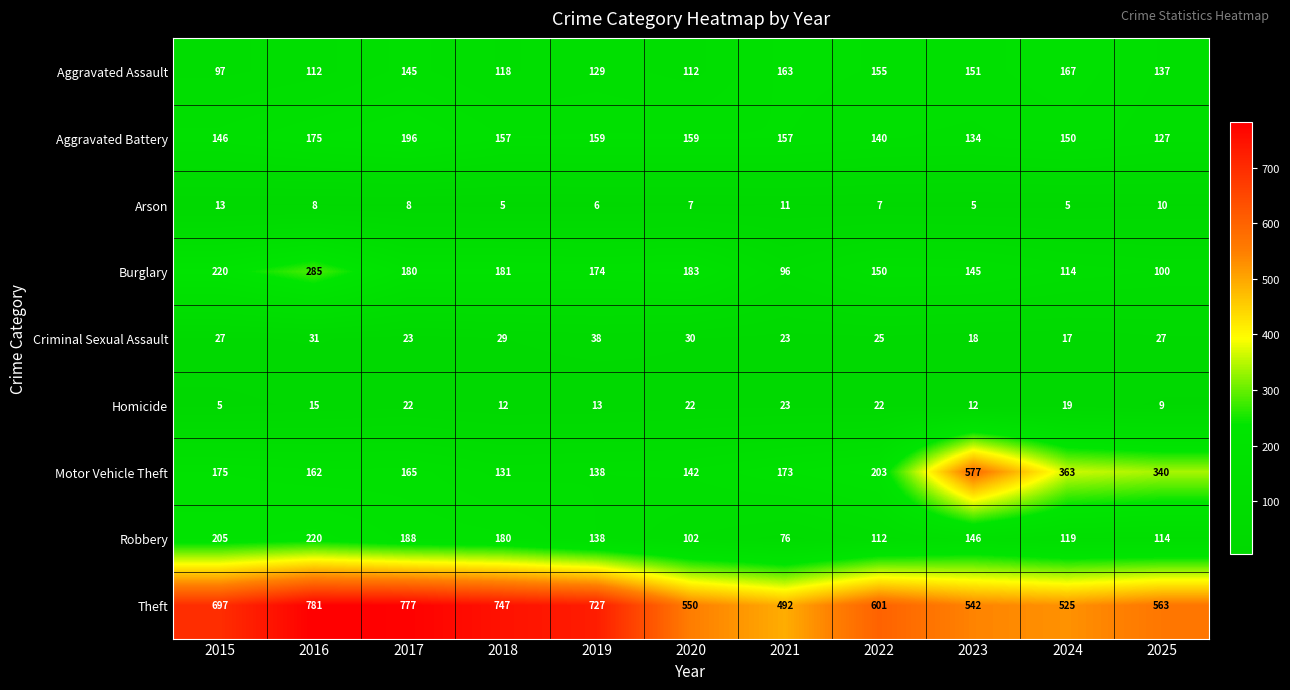

Is it true that Aggravated Assault equals 154 at 2015?

False